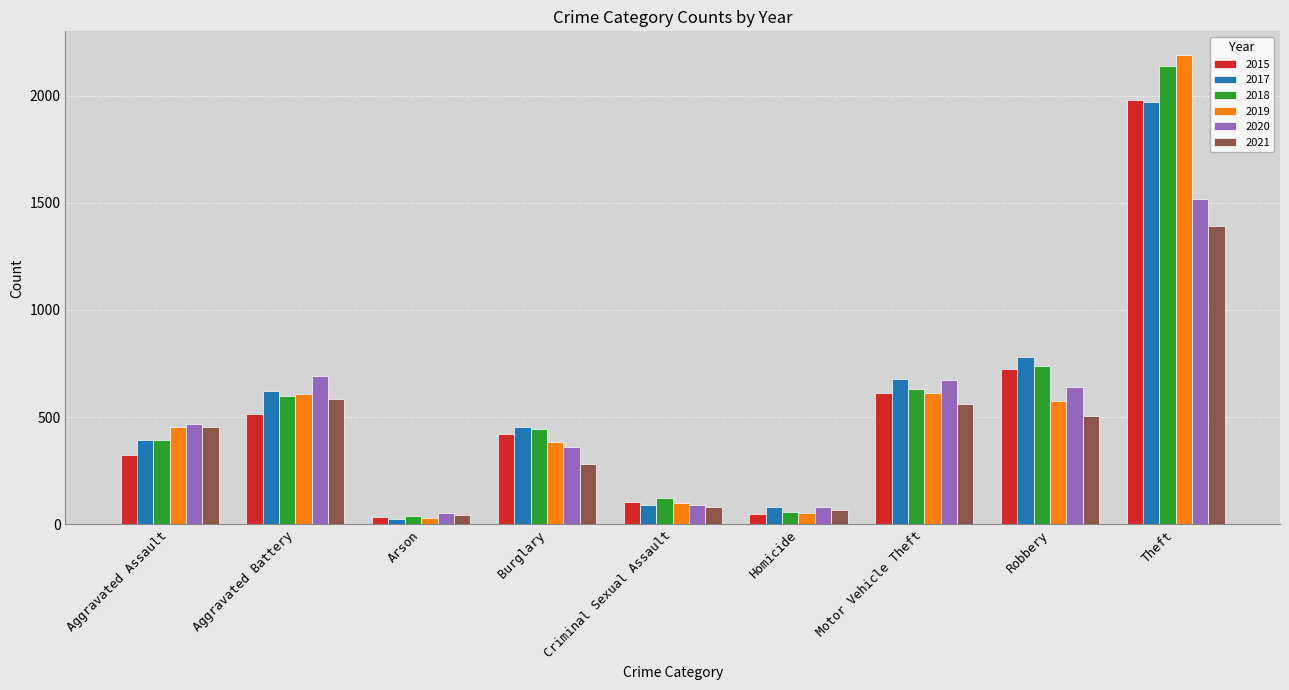

How many bars are there in total?

54